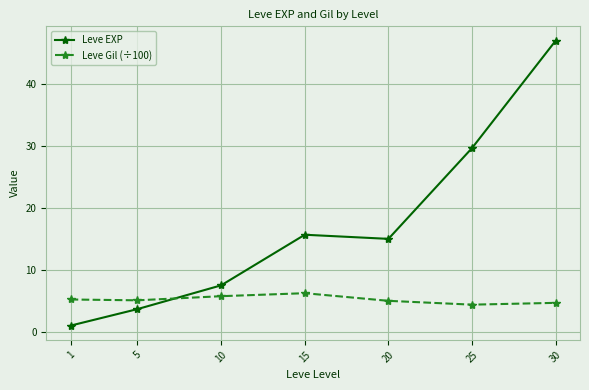

How many lines are shown in the chart?

2